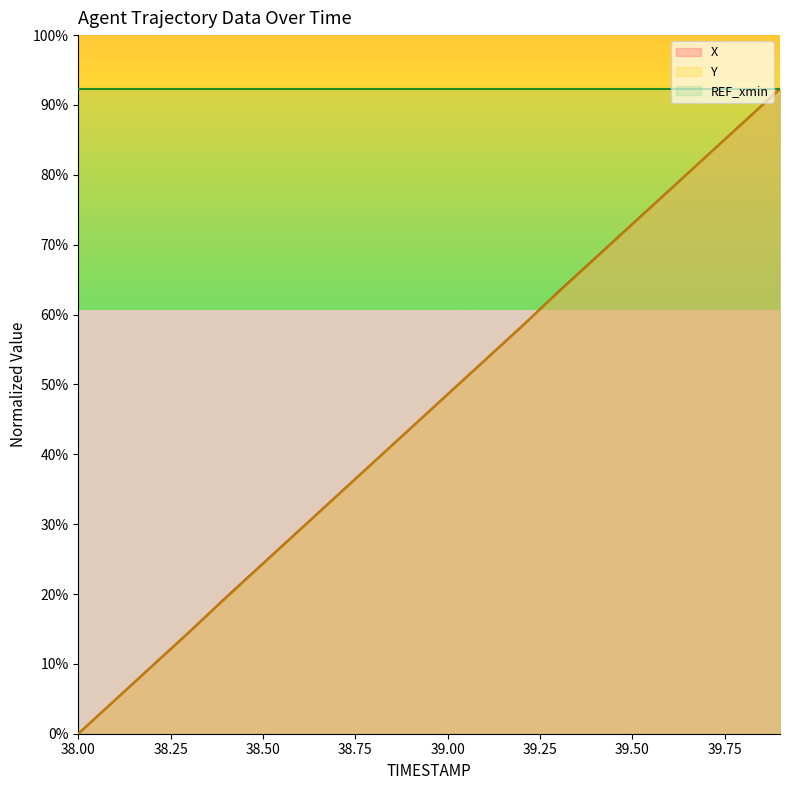

Which series has the widest spread of values?

X